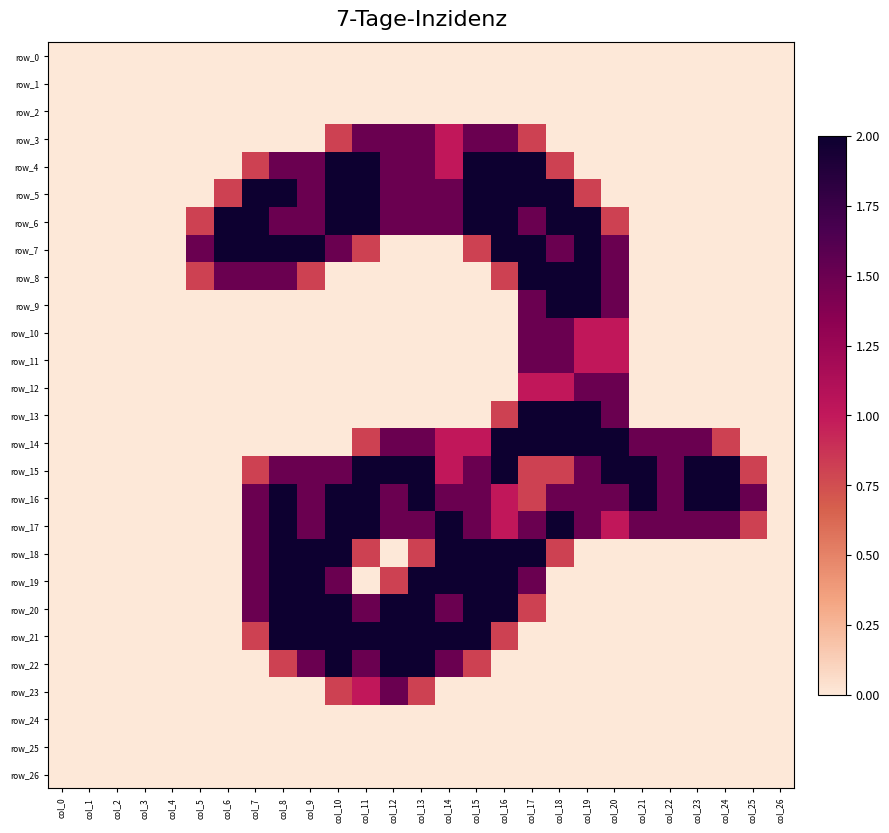

Reading right to left, what are all the values shown in this chart?

row_0: 0.0	0.0	0.0	0.0	0.0	0.0	0.0	0.0	0.0	0.0	0.0	0.0	0.0	0.0	0.0	0.0	0.0	0.0	0.0	0.0	0.0	0.0	0.0	0.0	0.0	0.0	0.0
row_1: 0.0	0.0	0.0	0.0	0.0	0.0	0.0	0.0	0.0	0.0	0.0	0.0	0.0	0.0	0.0	0.0	0.0	0.0	0.0	0.0	0.0	0.0	0.0	0.0	0.0	0.0	0.0
row_2: 0.0	0.0	0.0	0.0	0.0	0.0	0.0	0.0	0.0	0.0	0.0	0.0	0.0	0.0	0.0	0.0	0.0	0.0	0.0	0.0	0.0	0.0	0.0	0.0	0.0	0.0	0.0
row_3: 0.0	0.0	0.0	0.0	0.0	0.0	0.0	0.0	0.0	0.8	1.5	1.5	1.0	1.5	1.5	1.5	0.8	0.0	0.0	0.0	0.0	0.0	0.0	0.0	0.0	0.0	0.0
row_4: 0.0	0.0	0.0	0.0	0.0	0.0	0.0	0.0	0.8	2.0	2.0	2.0	1.0	1.5	1.5	2.0	2.0	1.5	1.5	0.8	0.0	0.0	0.0	0.0	0.0	0.0	0.0
row_5: 0.0	0.0	0.0	0.0	0.0	0.0	0.0	0.8	2.0	2.0	2.0	2.0	1.5	1.5	1.5	2.0	2.0	1.5	2.0	2.0	0.8	0.0	0.0	0.0	0.0	0.0	0.0
row_6: 0.0	0.0	0.0	0.0	0.0	0.0	0.8	2.0	2.0	1.5	2.0	2.0	1.5	1.5	1.5	2.0	2.0	1.5	1.5	2.0	2.0	0.8	0.0	0.0	0.0	0.0	0.0
row_7: 0.0	0.0	0.0	0.0	0.0	0.0	1.5	2.0	1.5	2.0	2.0	0.8	0.0	0.0	0.0	0.8	1.5	2.0	2.0	2.0	2.0	1.5	0.0	0.0	0.0	0.0	0.0
row_8: 0.0	0.0	0.0	0.0	0.0	0.0	1.5	2.0	2.0	2.0	0.8	0.0	0.0	0.0	0.0	0.0	0.0	0.8	1.5	1.5	1.5	0.8	0.0	0.0	0.0	0.0	0.0
row_9: 0.0	0.0	0.0	0.0	0.0	0.0	1.5	2.0	2.0	1.5	0.0	0.0	0.0	0.0	0.0	0.0	0.0	0.0	0.0	0.0	0.0	0.0	0.0	0.0	0.0	0.0	0.0
row_10: 0.0	0.0	0.0	0.0	0.0	0.0	1.0	1.0	1.5	1.5	0.0	0.0	0.0	0.0	0.0	0.0	0.0	0.0	0.0	0.0	0.0	0.0	0.0	0.0	0.0	0.0	0.0
row_11: 0.0	0.0	0.0	0.0	0.0	0.0	1.0	1.0	1.5	1.5	0.0	0.0	0.0	0.0	0.0	0.0	0.0	0.0	0.0	0.0	0.0	0.0	0.0	0.0	0.0	0.0	0.0
row_12: 0.0	0.0	0.0	0.0	0.0	0.0	1.5	1.5	1.0	1.0	0.0	0.0	0.0	0.0	0.0	0.0	0.0	0.0	0.0	0.0	0.0	0.0	0.0	0.0	0.0	0.0	0.0
row_13: 0.0	0.0	0.0	0.0	0.0	0.0	1.5	2.0	2.0	2.0	0.8	0.0	0.0	0.0	0.0	0.0	0.0	0.0	0.0	0.0	0.0	0.0	0.0	0.0	0.0	0.0	0.0
row_14: 0.0	0.0	0.8	1.5	1.5	1.5	2.0	2.0	2.0	2.0	2.0	1.0	1.0	1.5	1.5	0.8	0.0	0.0	0.0	0.0	0.0	0.0	0.0	0.0	0.0	0.0	0.0
row_15: 0.0	0.8	2.0	2.0	1.5	2.0	2.0	1.5	0.8	0.8	2.0	1.5	1.0	2.0	2.0	2.0	1.5	1.5	1.5	0.8	0.0	0.0	0.0	0.0	0.0	0.0	0.0
row_16: 0.0	1.5	2.0	2.0	1.5	2.0	1.5	1.5	1.5	0.8	1.0	1.5	1.5	2.0	1.5	2.0	2.0	1.5	2.0	1.5	0.0	0.0	0.0	0.0	0.0	0.0	0.0
row_17: 0.0	0.8	1.5	1.5	1.5	1.5	1.0	1.5	2.0	1.5	1.0	1.5	2.0	1.5	1.5	2.0	2.0	1.5	2.0	1.5	0.0	0.0	0.0	0.0	0.0	0.0	0.0
row_18: 0.0	0.0	0.0	0.0	0.0	0.0	0.0	0.0	0.8	2.0	2.0	2.0	2.0	0.8	0.0	0.8	2.0	2.0	2.0	1.5	0.0	0.0	0.0	0.0	0.0	0.0	0.0
row_19: 0.0	0.0	0.0	0.0	0.0	0.0	0.0	0.0	0.0	1.5	2.0	2.0	2.0	2.0	0.8	0.0	1.5	2.0	2.0	1.5	0.0	0.0	0.0	0.0	0.0	0.0	0.0
row_20: 0.0	0.0	0.0	0.0	0.0	0.0	0.0	0.0	0.0	0.8	2.0	2.0	1.5	2.0	2.0	1.5	2.0	2.0	2.0	1.5	0.0	0.0	0.0	0.0	0.0	0.0	0.0
row_21: 0.0	0.0	0.0	0.0	0.0	0.0	0.0	0.0	0.0	0.0	0.8	2.0	2.0	2.0	2.0	2.0	2.0	2.0	2.0	0.8	0.0	0.0	0.0	0.0	0.0	0.0	0.0
row_22: 0.0	0.0	0.0	0.0	0.0	0.0	0.0	0.0	0.0	0.0	0.0	0.8	1.5	2.0	2.0	1.5	2.0	1.5	0.8	0.0	0.0	0.0	0.0	0.0	0.0	0.0	0.0
row_23: 0.0	0.0	0.0	0.0	0.0	0.0	0.0	0.0	0.0	0.0	0.0	0.0	0.0	0.8	1.5	1.0	0.8	0.0	0.0	0.0	0.0	0.0	0.0	0.0	0.0	0.0	0.0
row_24: 0.0	0.0	0.0	0.0	0.0	0.0	0.0	0.0	0.0	0.0	0.0	0.0	0.0	0.0	0.0	0.0	0.0	0.0	0.0	0.0	0.0	0.0	0.0	0.0	0.0	0.0	0.0
row_25: 0.0	0.0	0.0	0.0	0.0	0.0	0.0	0.0	0.0	0.0	0.0	0.0	0.0	0.0	0.0	0.0	0.0	0.0	0.0	0.0	0.0	0.0	0.0	0.0	0.0	0.0	0.0
row_26: 0.0	0.0	0.0	0.0	0.0	0.0	0.0	0.0	0.0	0.0	0.0	0.0	0.0	0.0	0.0	0.0	0.0	0.0	0.0	0.0	0.0	0.0	0.0	0.0	0.0	0.0	0.0